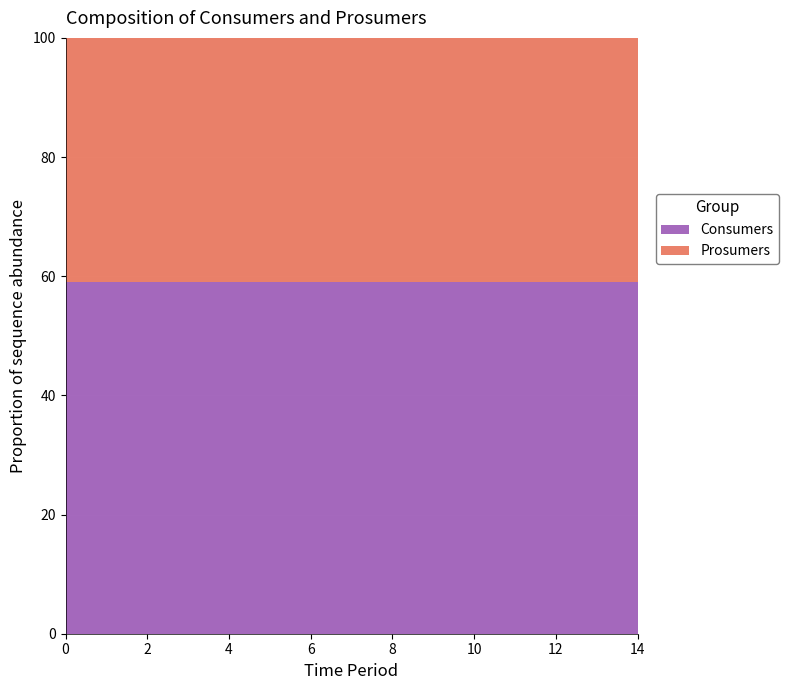

What is the total value across all series at 6?

100.0